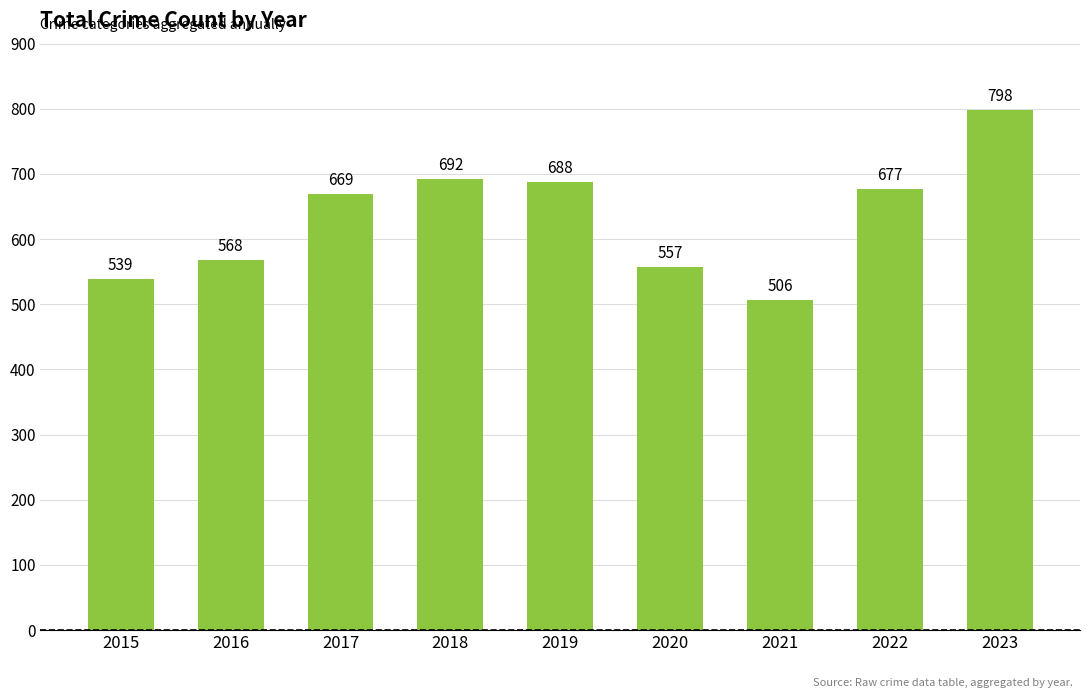

The chart shows a value of 568 at 2016. True or false?

True